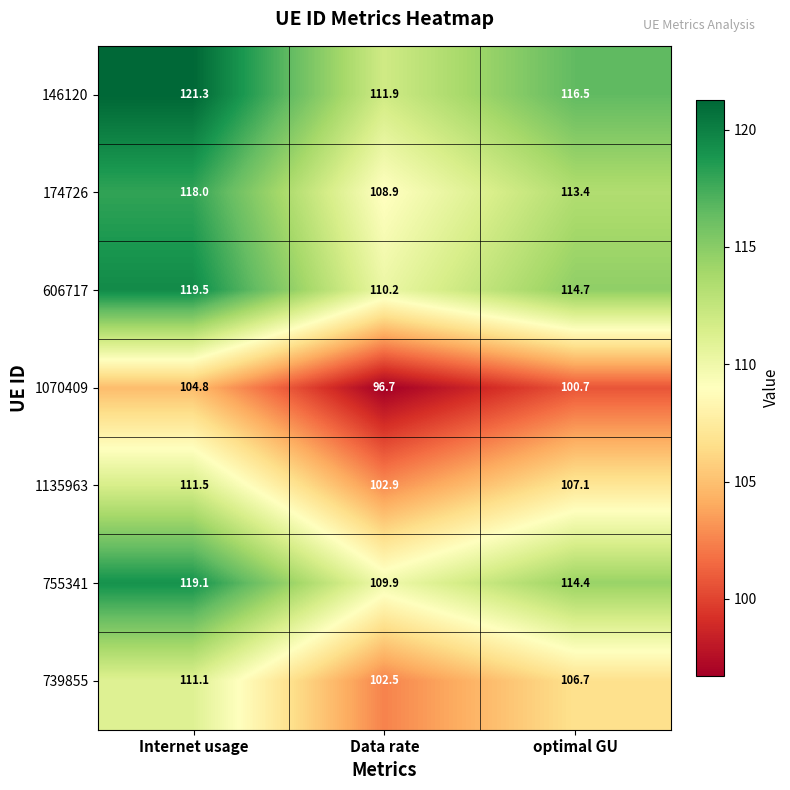

Reading right to left, transcribe all the data shown in this chart.

146120: 116.5	111.9	121.3
174726: 113.4	108.9	118.0
606717: 114.7	110.2	119.5
1070409: 100.7	96.7	104.8
1135963: 107.1	102.9	111.5
755341: 114.4	109.9	119.1
739855: 106.7	102.5	111.1